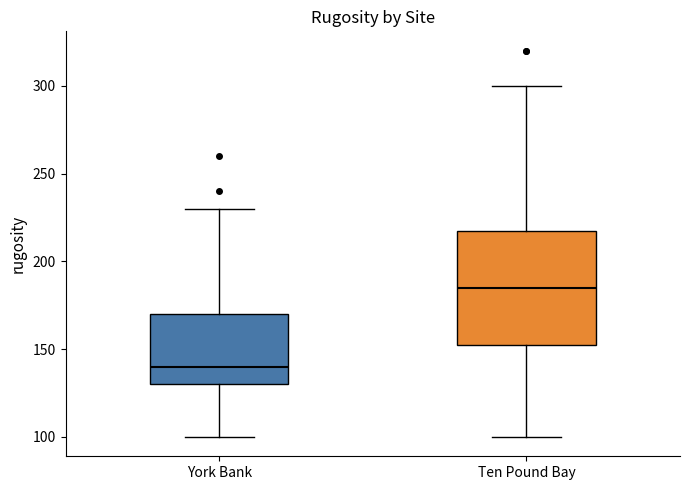

Which box has the lowest median line?

York Bank